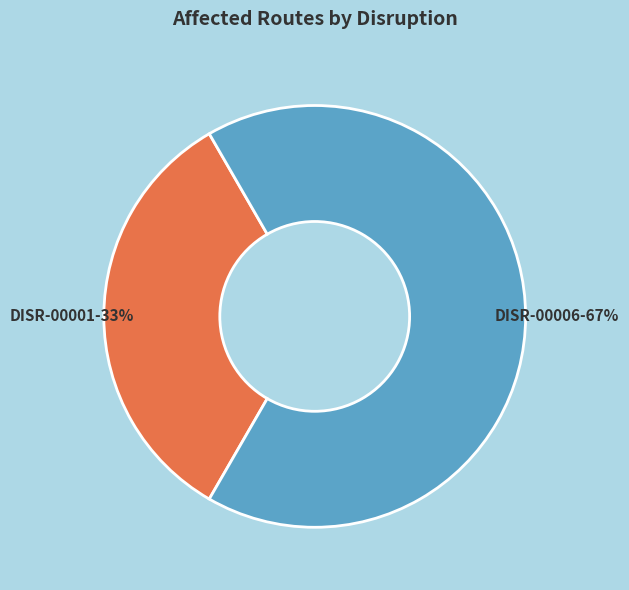

Does any single category account for the majority?

Yes